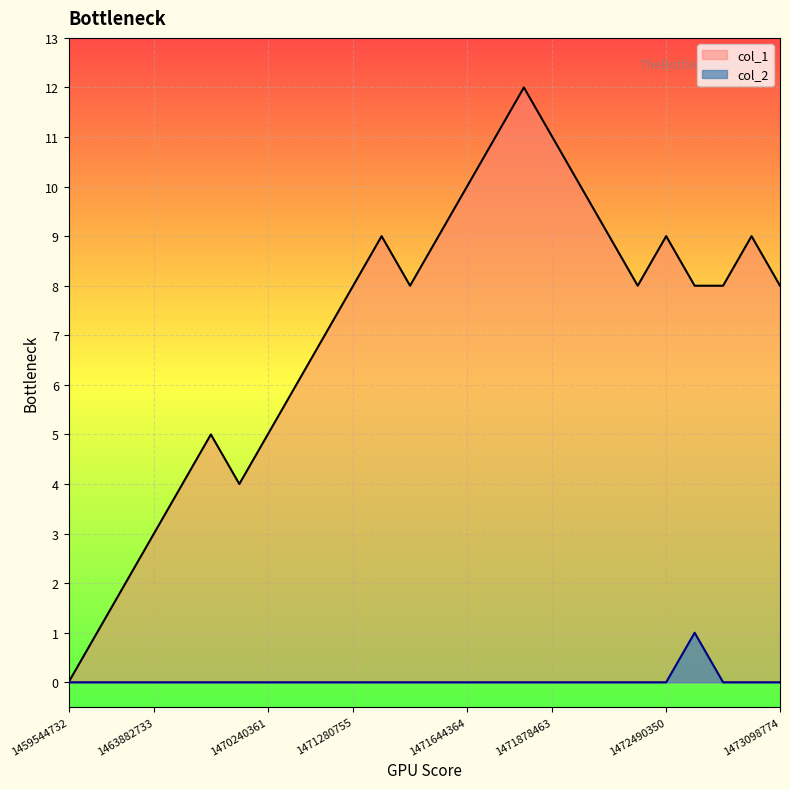

Reading left to right, extract all data points from this chart.

col_1: 1459544732=0	1461441944=1	1463497545=2	1463882733=3	1468879568=4	1469725556=5	1469757952=4	1470240361=5	1470243964=6	1470654353=7	1471280755=8	1471550771=9	1471604737=8	1471640763=9	1471644364=10	1471809973=11	1471867551=12	1471878463=11	1471968346=10	1471989964=9	1471993565=8	1472490350=9	1472677556=8	1472756768=8	1472835964=9	1473098774=8
col_2: 1459544732=0	1461441944=0	1463497545=0	1463882733=0	1468879568=0	1469725556=0	1469757952=0	1470240361=0	1470243964=0	1470654353=0	1471280755=0	1471550771=0	1471604737=0	1471640763=0	1471644364=0	1471809973=0	1471867551=0	1471878463=0	1471968346=0	1471989964=0	1471993565=0	1472490350=0	1472677556=1	1472756768=0	1472835964=0	1473098774=0